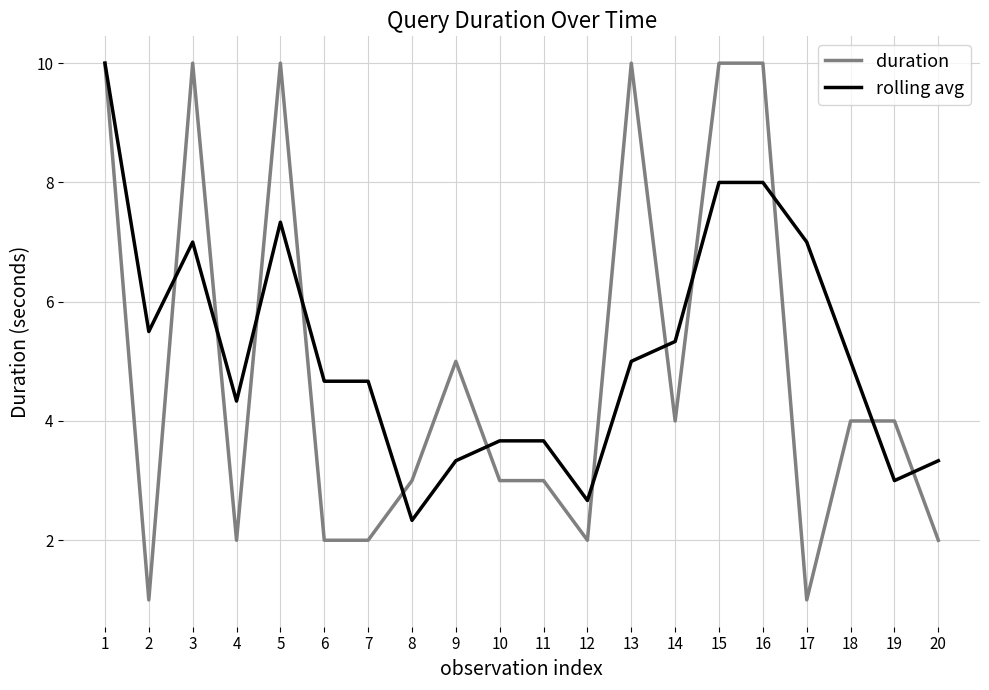

What is the minimum value for rolling avg?

2.3